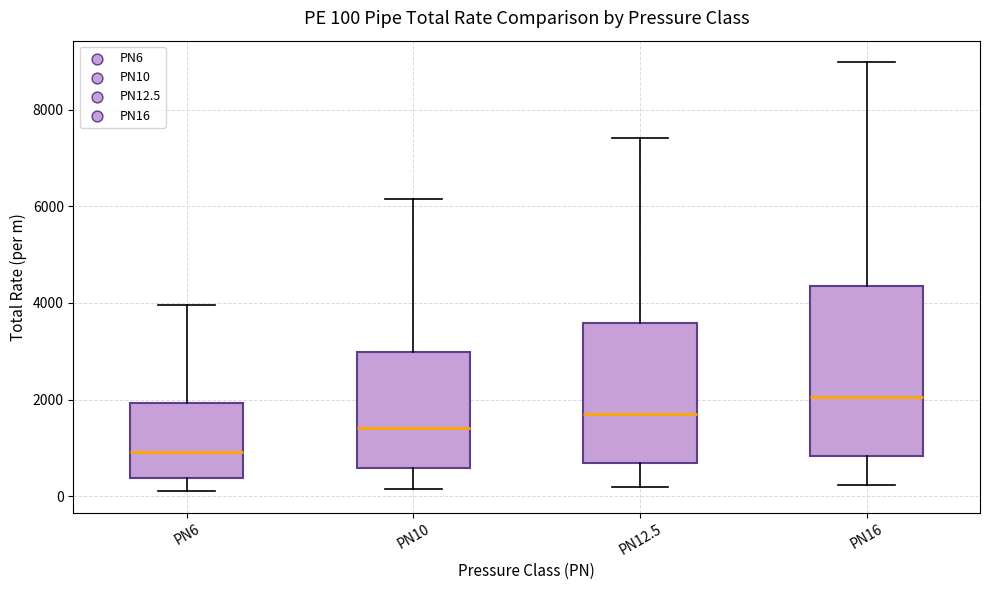

Which box has the highest median line?

PN16